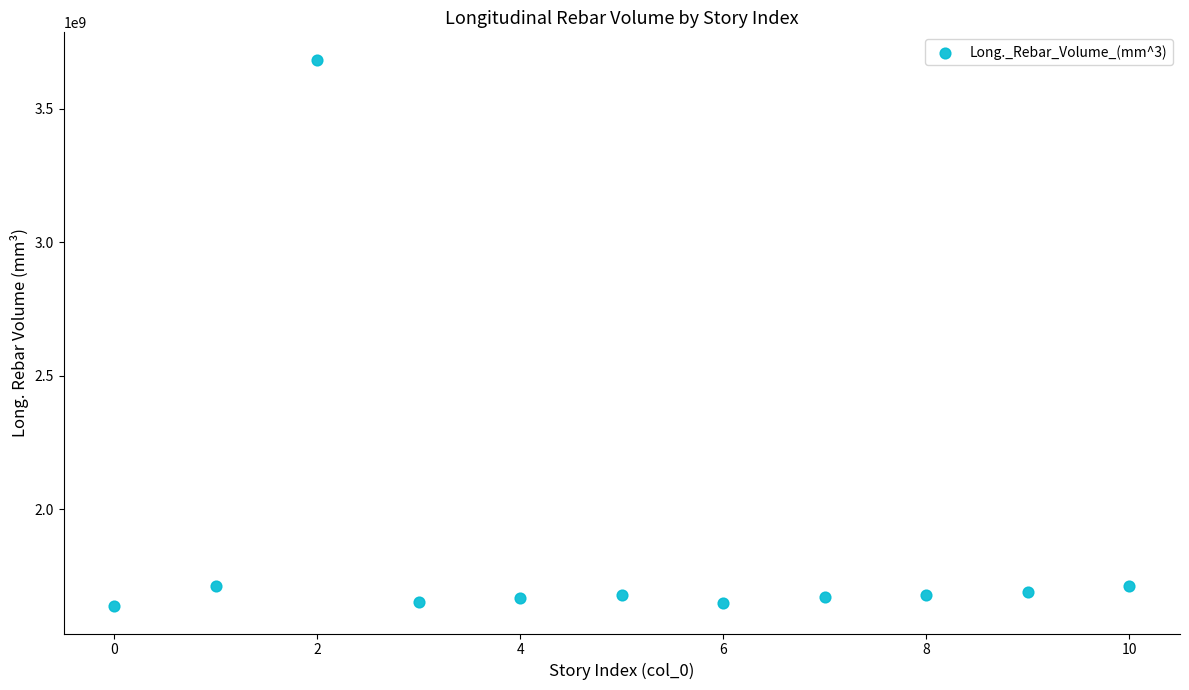

What is the average Y value?

1857310733.1